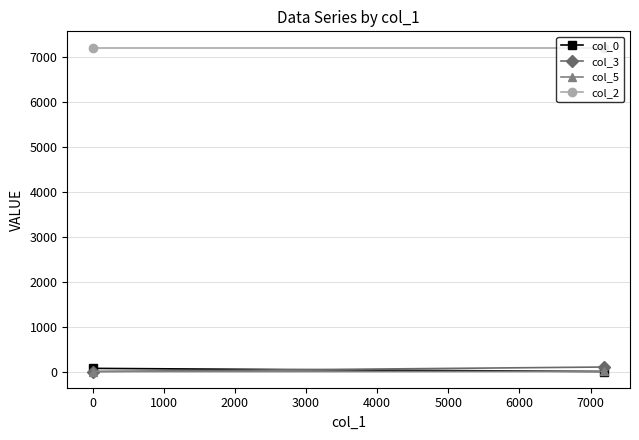

Reading right to left, extract all data points from this chart.

col_0: 0.0	70.0
col_3: 99.9	0.1
col_5: 0.7	0.0
col_2: 7200.0	7200.0